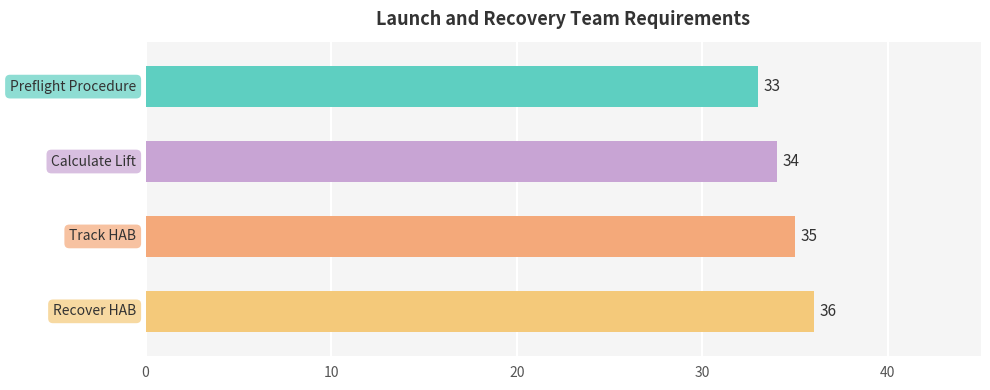

Reading top to bottom, transcribe all the data shown in this chart.

33	34	35	36